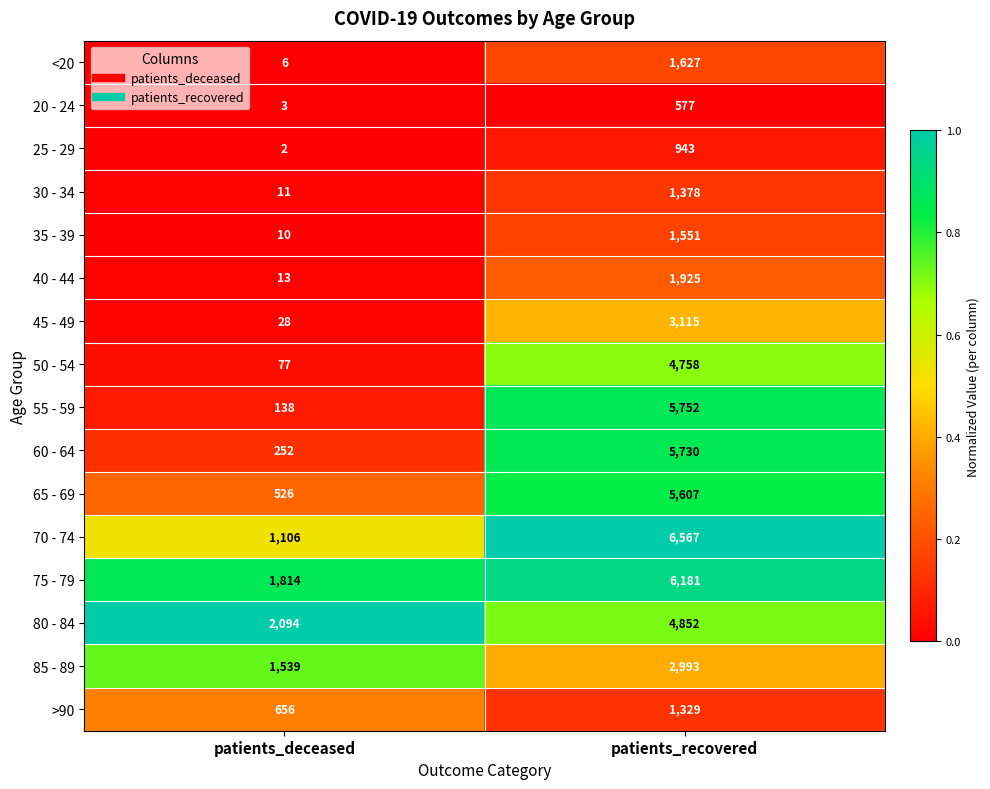

What is the difference between the 20 - 24 values at patients_recovered and patients_deceased?

574